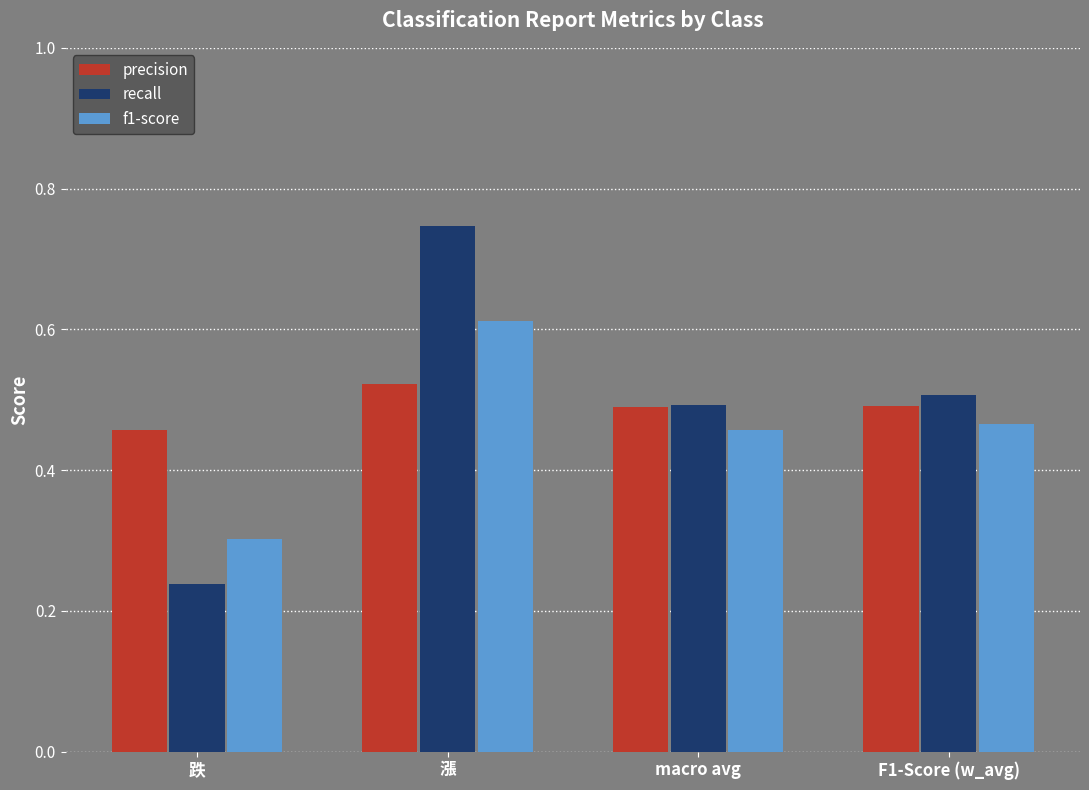

What is the sum of all f1-score values?

1.8